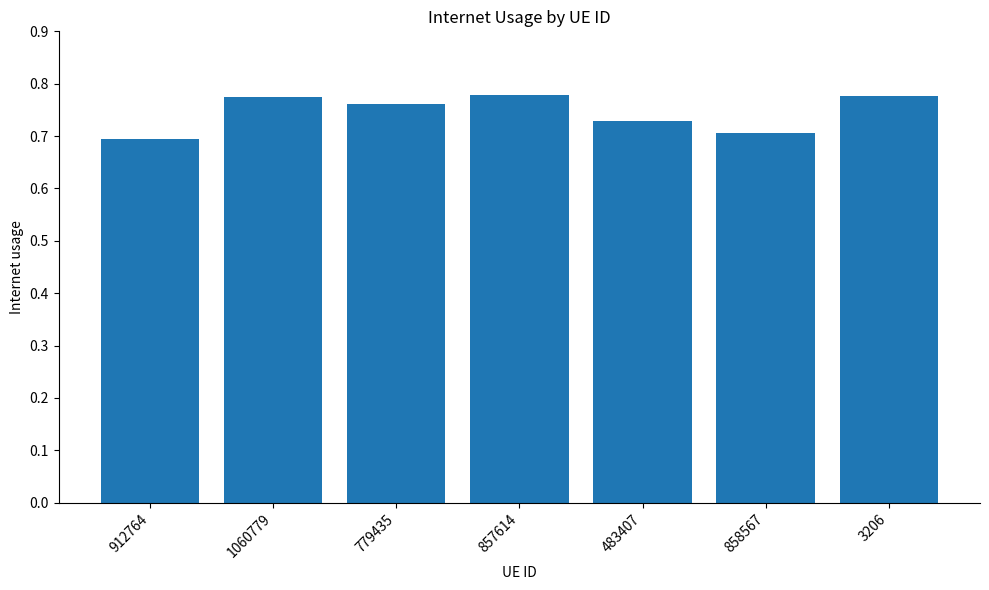

Which has a higher value, 3206 or 779435?

3206